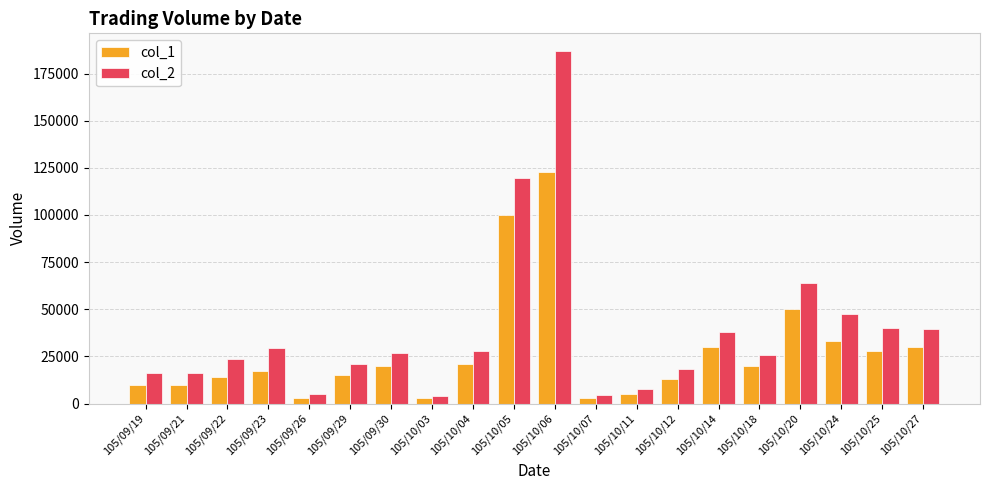

What position from the left is 105/10/12?

14